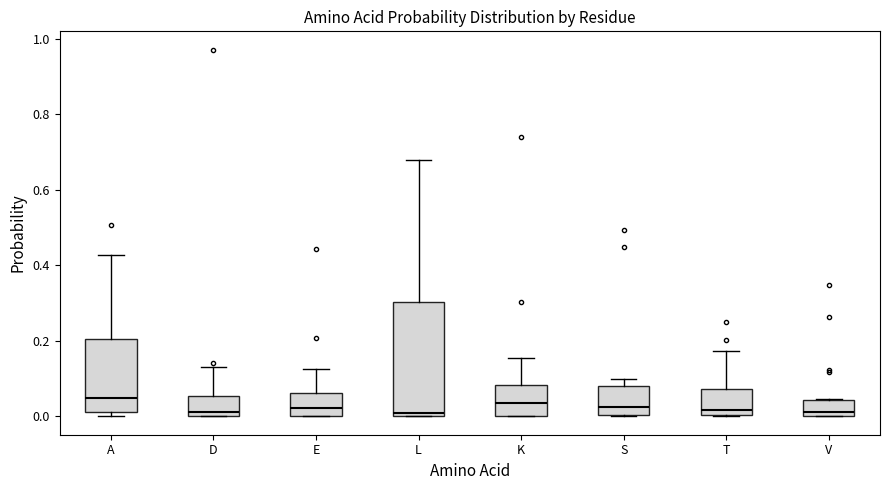

Comparing the boxes themselves (not the whiskers), which one is the tallest?

L